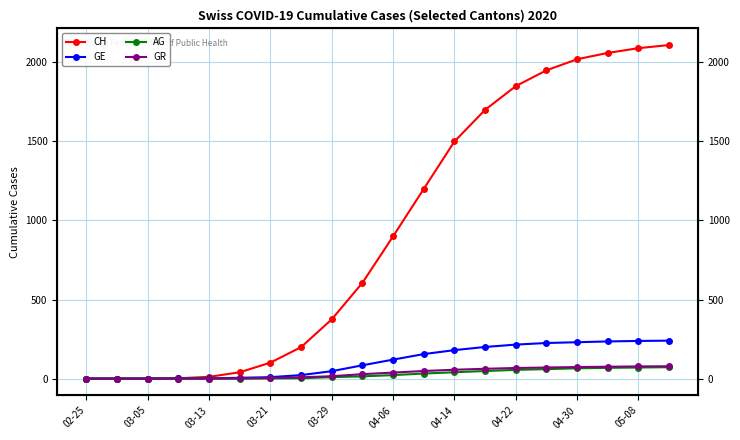

True or false: CH and GR intersect in this chart.

False